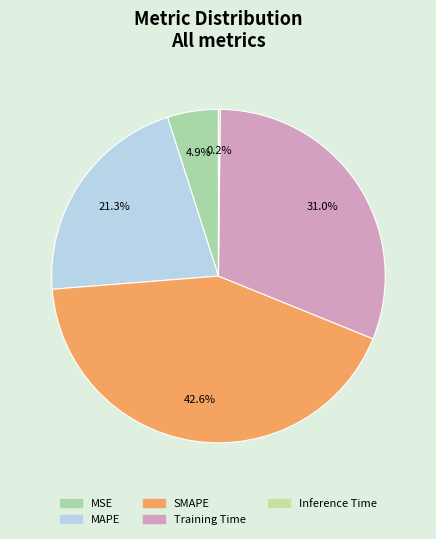

To the nearest percent, what is the difference between the Training Time and MSE slice percentages?

26%